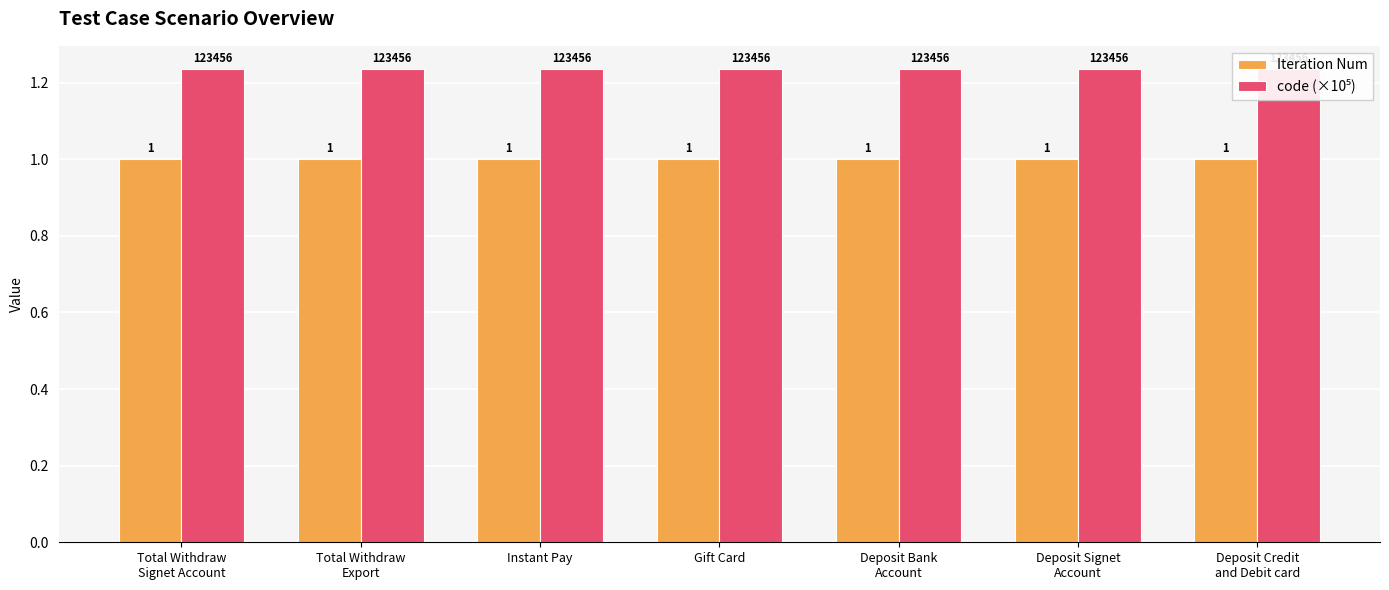

What is the sum of all code (×10⁵) values?

8.6